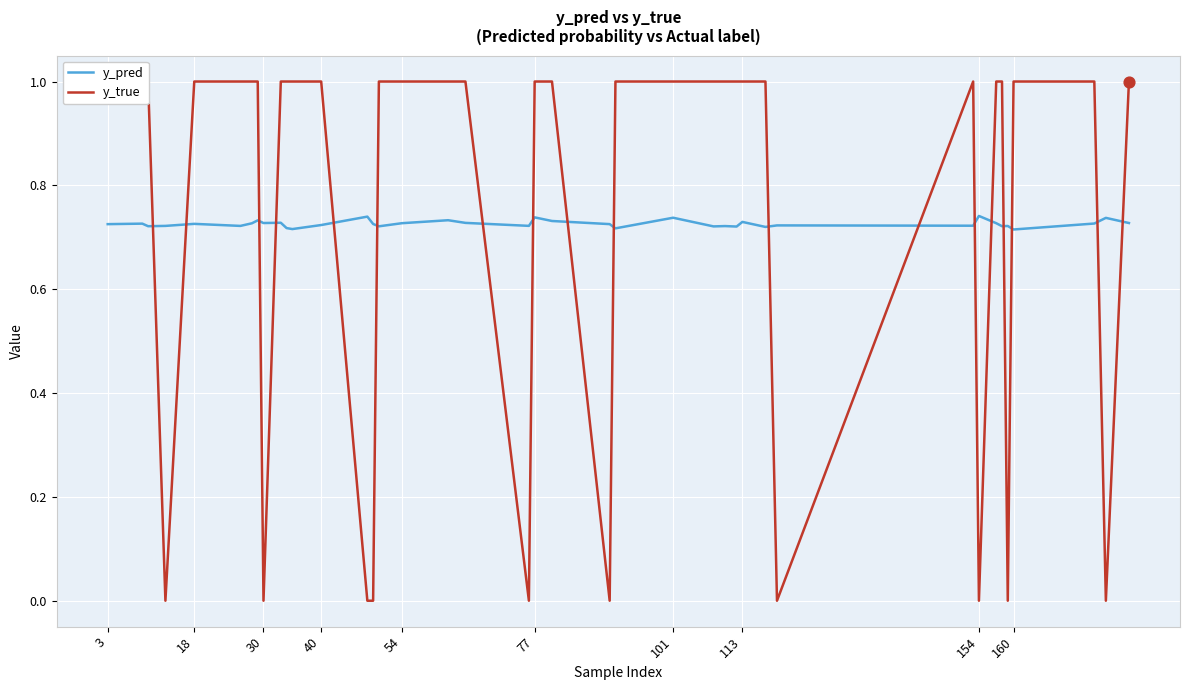

Which series reaches the maximum Y coordinate?

y_true